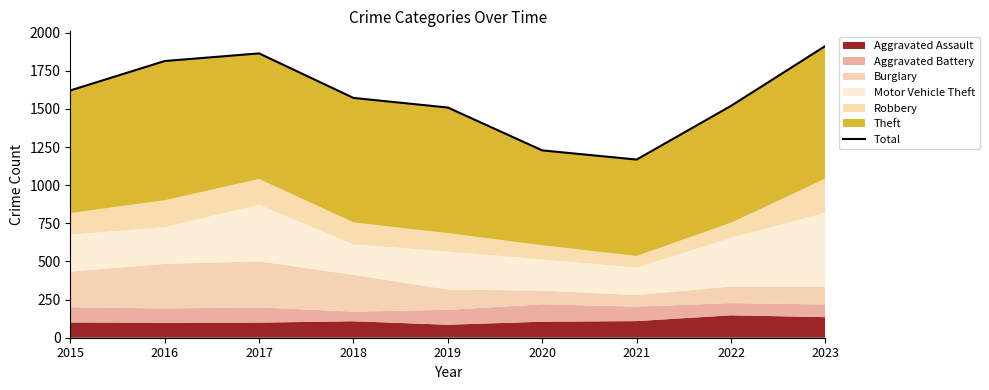

What is the value of the 8th point from the left?

1520